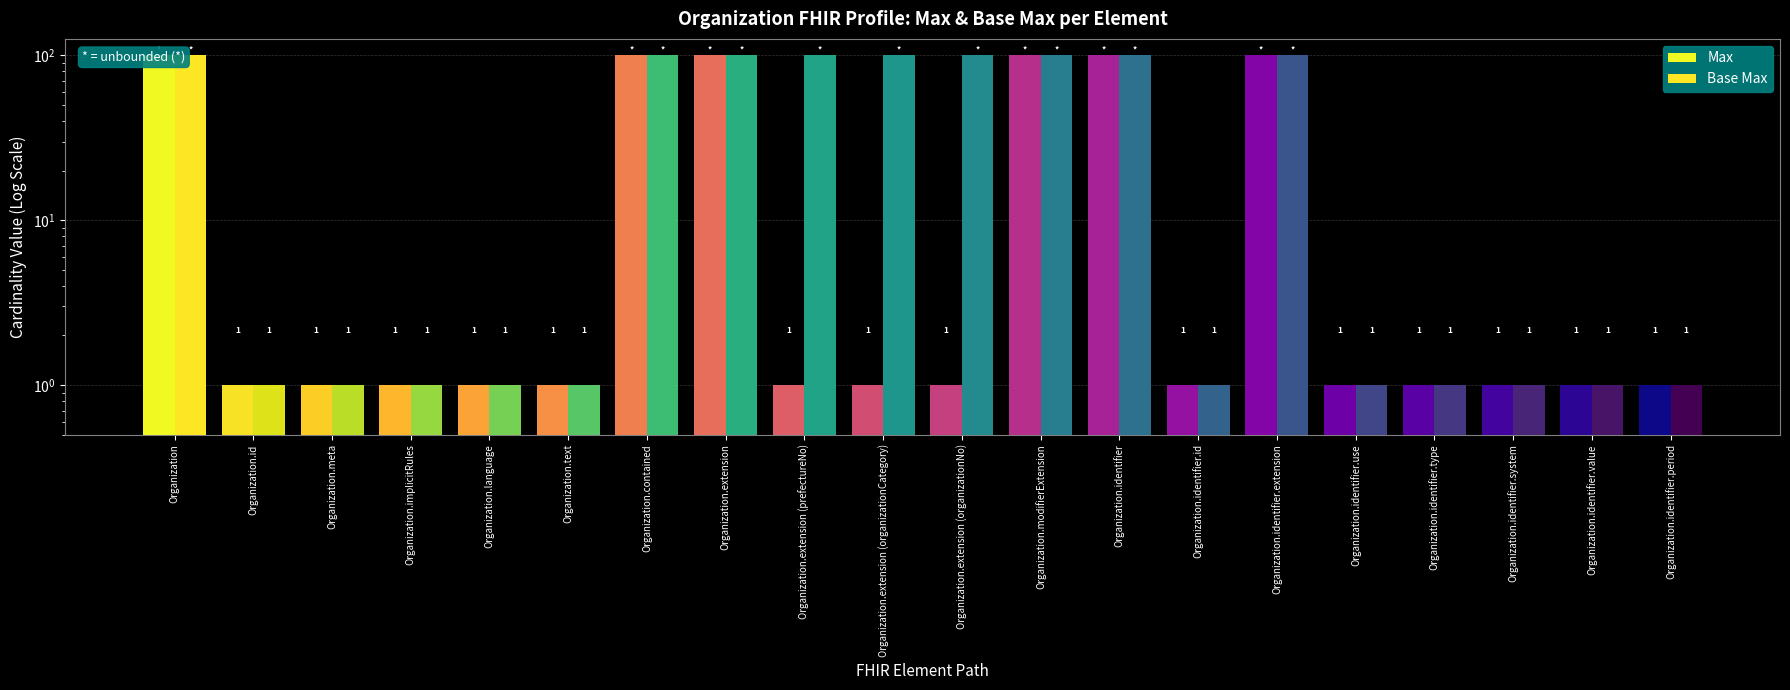

True or false: Base Max has a value of 100 at Organization.extension (organizationCategory).

True